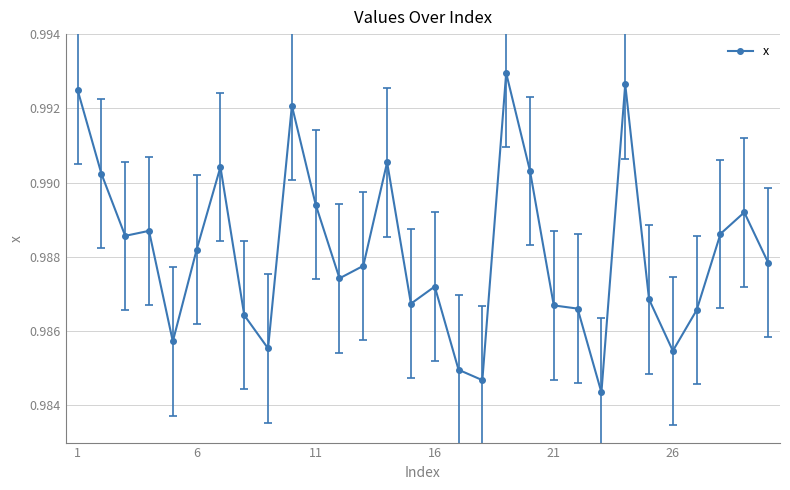

Count the values in the range 0 to 1.

30